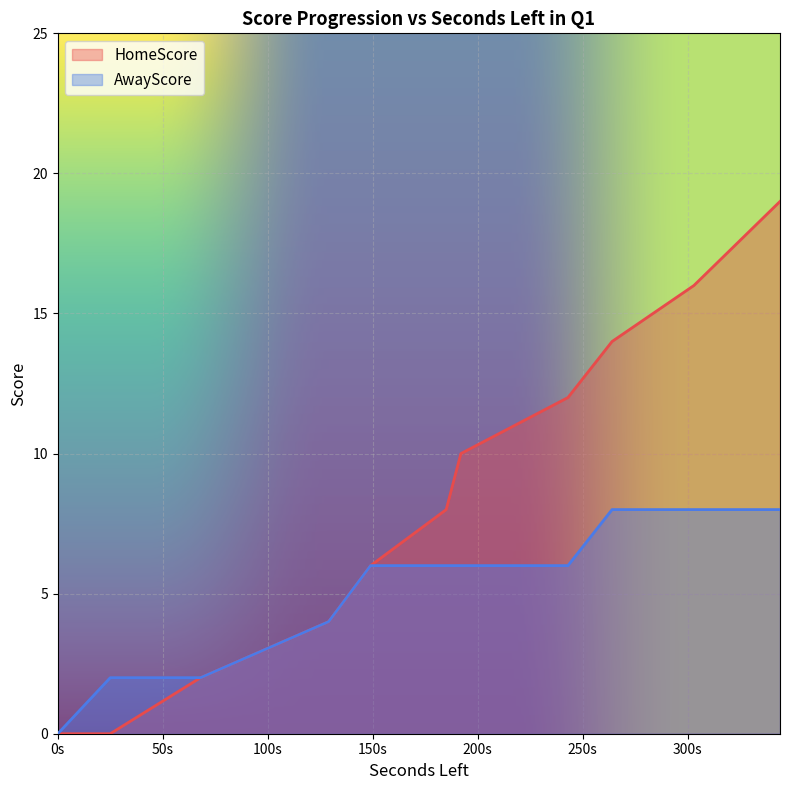

True or false: AwayScore and HomeScore cross at least once.

False